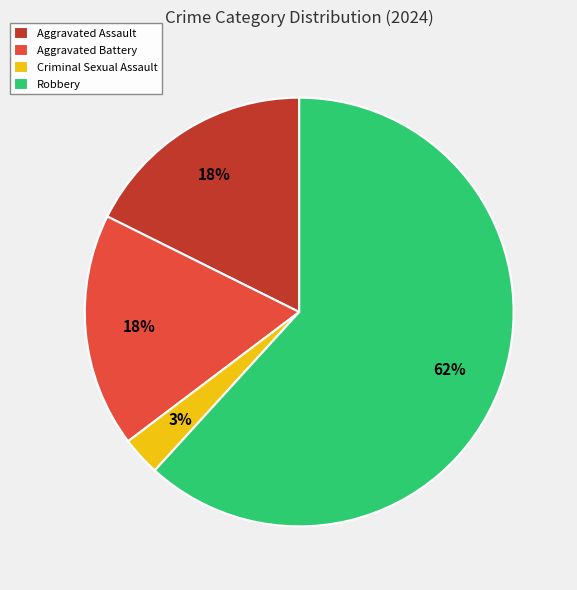

Combined, do Criminal Sexual Assault and Aggravated Battery account for over 50%?

No